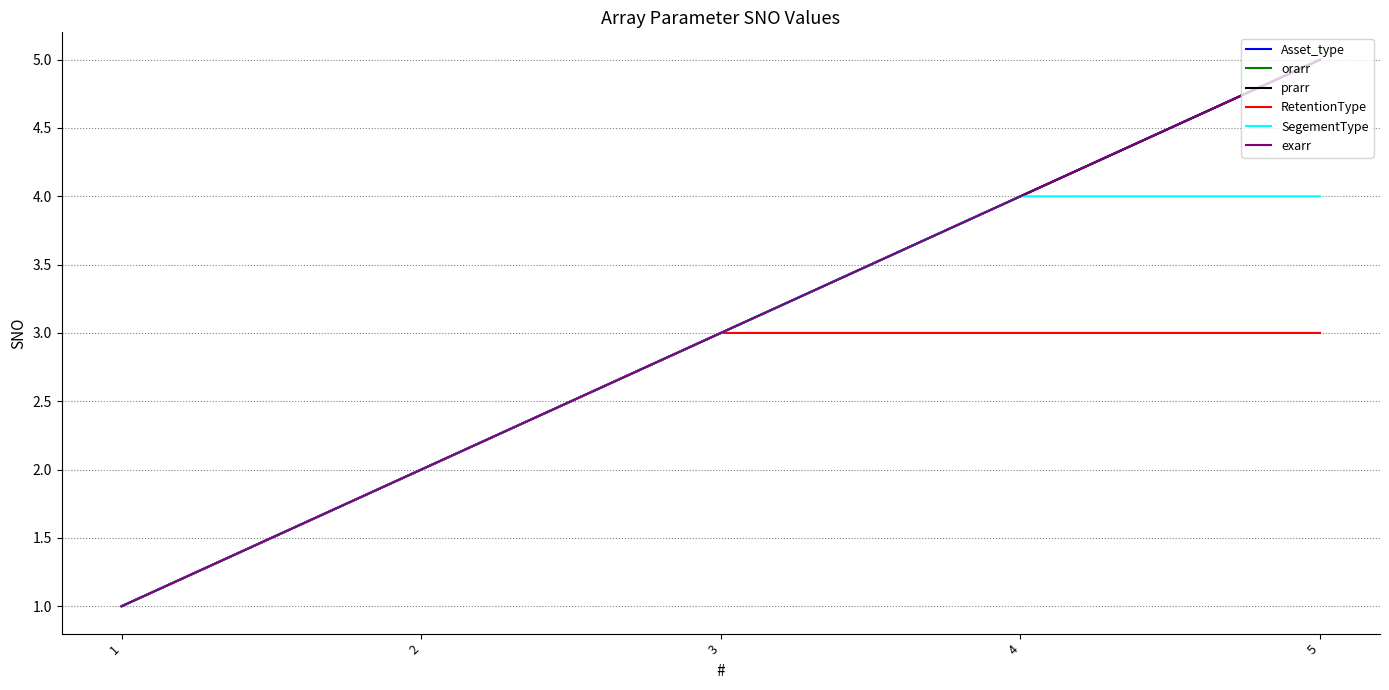

What value does the RetentionType series have at 5?

3